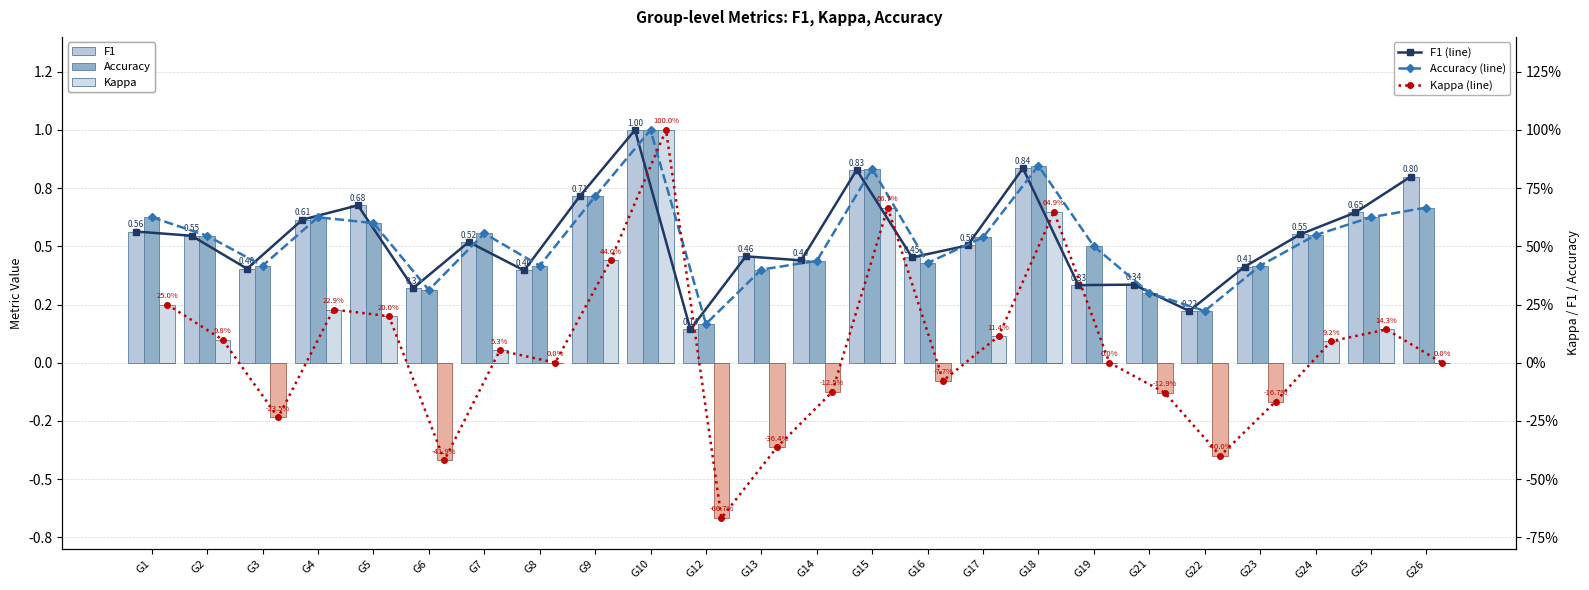

What is the difference between the highest and lowest values at 9?

0.3